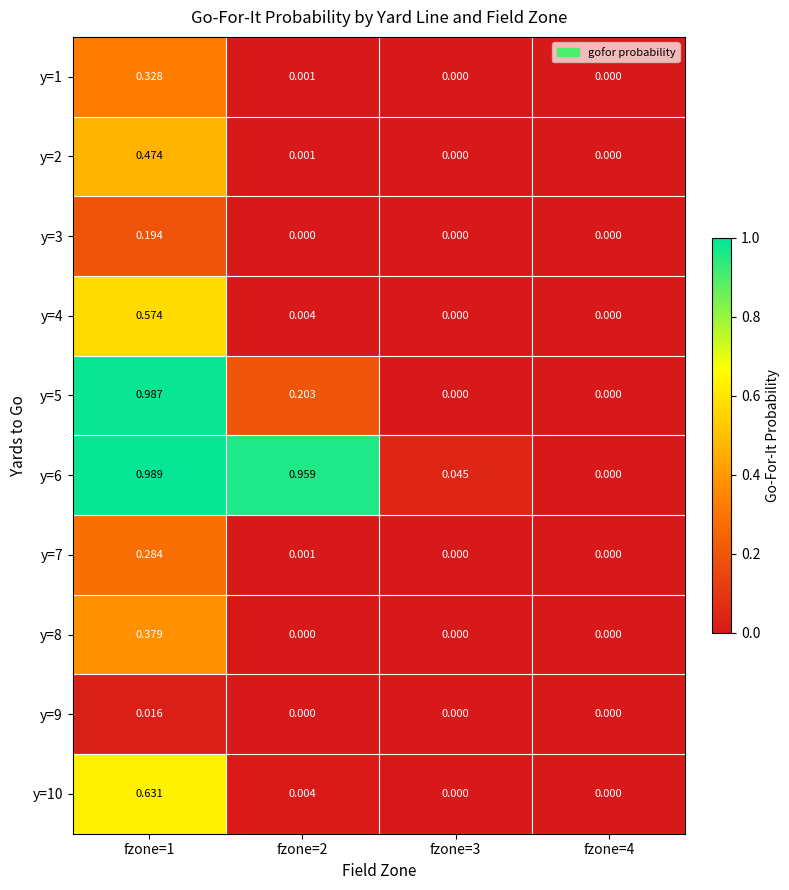

Is the value of y=5 at fzone=1 greater than the value of y=4 at fzone=1?

Yes